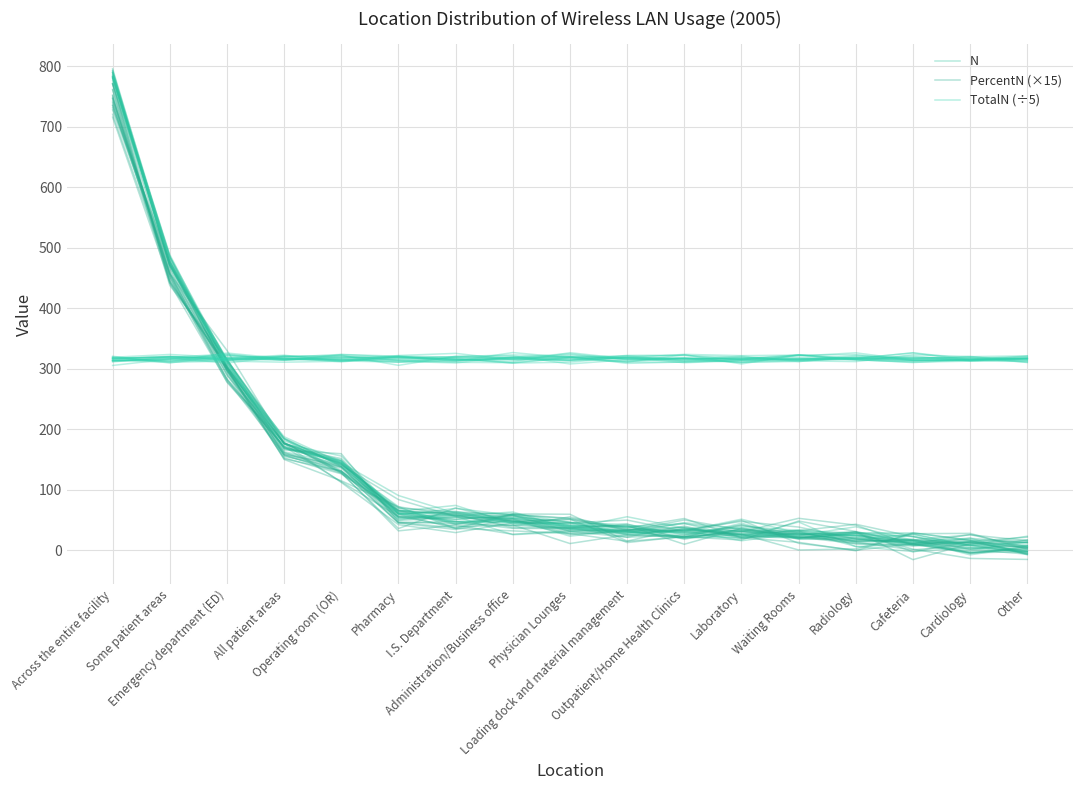

What is the value of the PercentN (×15) point at the 4th from the left?

161.5